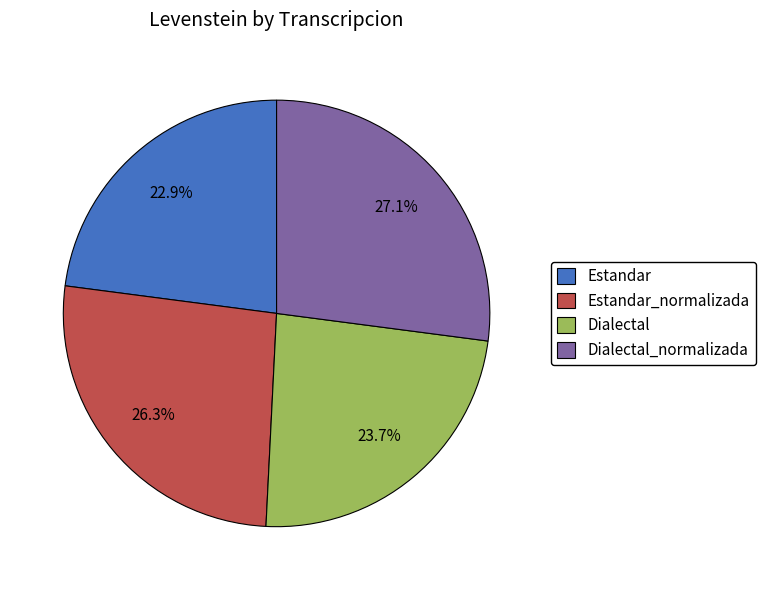

Is there any slice that represents more than half of the pie?

No